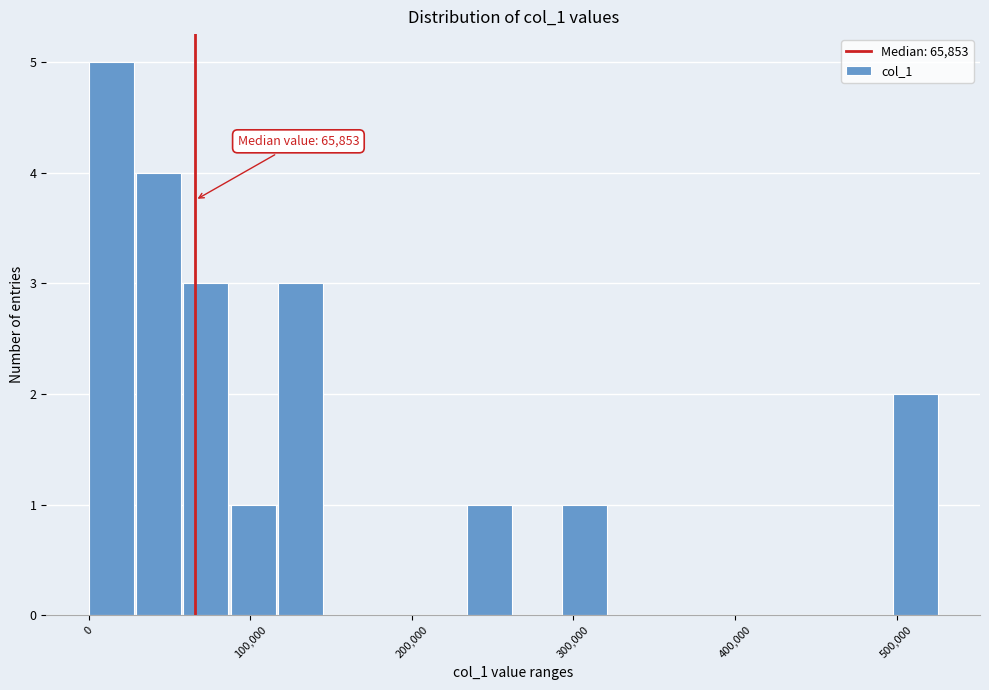

Read against the x-axis, roughly where is the centre of the tallest bar?

10000